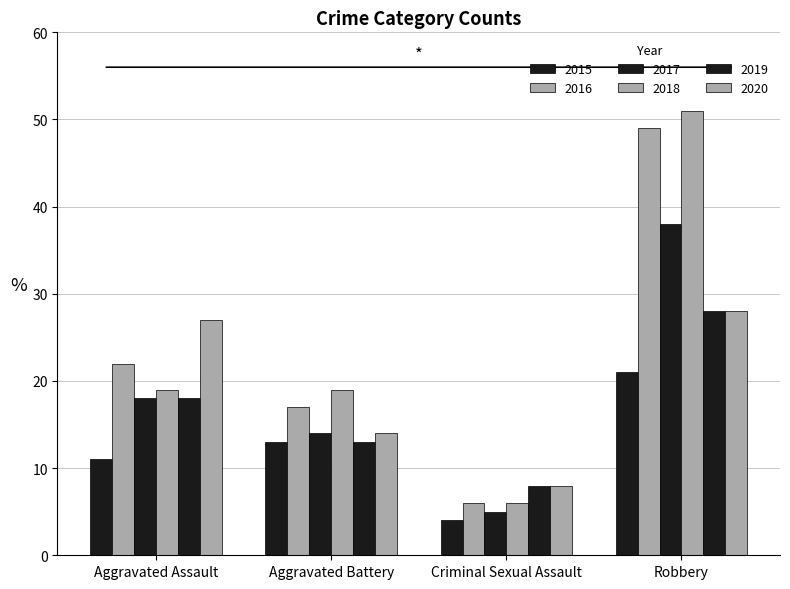

Which series has the largest range (max minus min)?

2018